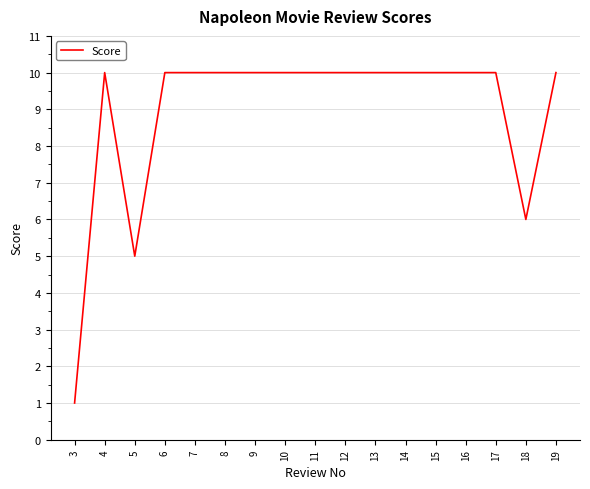

What is the change in value from 5 to 8?

+5